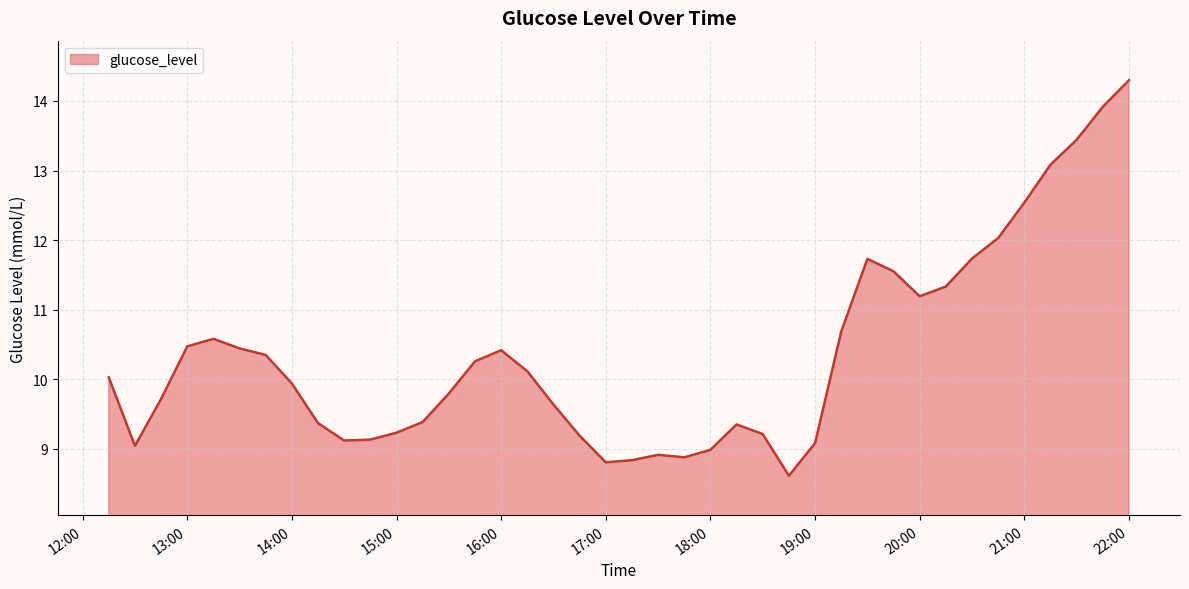

True or false: the data has more than 1 interior local peaks.

True